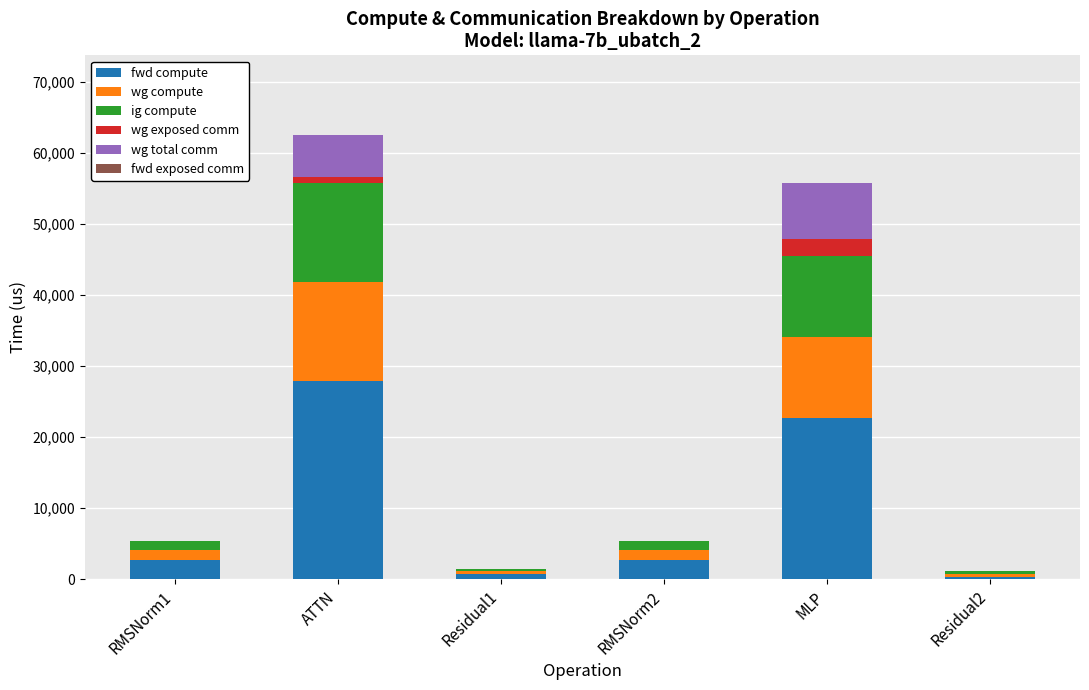

What is the maximum value for fwd compute?

27858.8